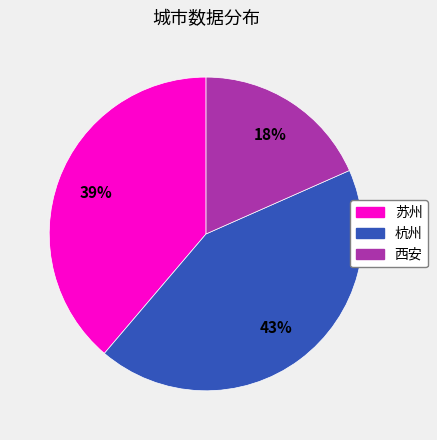

Which has a higher value, 杭州 or 苏州?

杭州